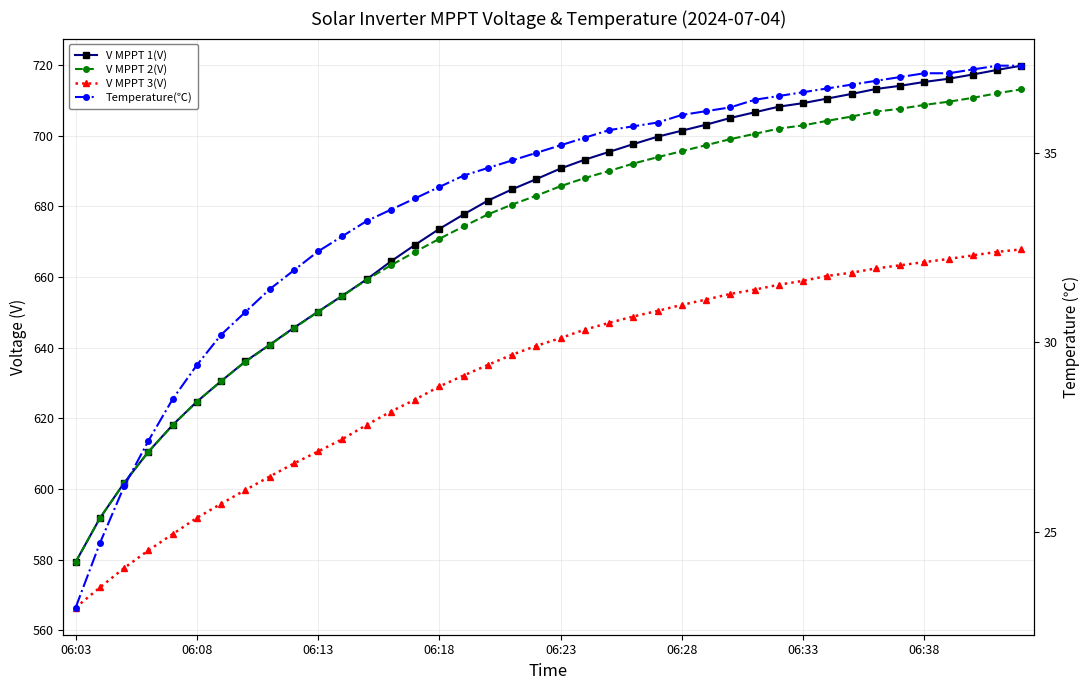

Reading right to left, extract all data points from this chart.

V MPPT 1(V): 719.8	718.6	717.3	716.1	715.2	714.1	713.2	711.8	710.5	709.2	708.2	706.6	705.0	703.1	701.4	699.7	697.6	695.4	693.2	690.7	687.7	684.8	681.6	677.7	673.6	669.1	664.4	659.3	654.7	650.2	645.6	640.8	636.1	630.5	624.7	618.1	610.5	601.7	591.7	579.3
V MPPT 2(V): 713.1	712.0	710.7	709.6	708.7	707.6	706.8	705.4	704.2	702.9	702.0	700.5	699.0	697.3	695.6	693.9	692.1	690.0	688.0	685.7	683.0	680.5	677.7	674.3	670.8	667.1	663.3	659.2	654.6	650.1	645.5	640.7	636.0	630.5	624.7	618.0	610.5	601.7	591.7	579.3
V MPPT 3(V): 667.8	667.1	666.1	665.1	664.2	663.3	662.4	661.2	660.3	658.9	657.8	656.4	655.2	653.6	652.1	650.4	648.8	647.0	645.1	642.7	640.5	638.0	635.1	632.1	629.0	625.3	621.9	618.1	614.1	610.6	607.2	603.5	599.7	595.8	591.8	587.2	582.6	577.6	572.1	566.4
Temperature(℃): 37.3	37.3	37.2	37.1	37.1	37.0	36.9	36.8	36.7	36.6	36.5	36.4	36.2	36.1	36.0	35.8	35.7	35.6	35.4	35.2	35.0	34.8	34.6	34.4	34.1	33.8	33.5	33.2	32.8	32.4	31.9	31.4	30.8	30.2	29.4	28.5	27.4	26.2	24.7	23.0